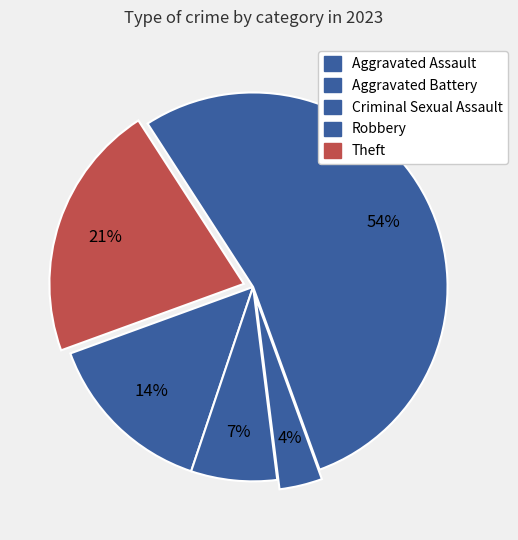

Rank the categories by value from lowest to highest.

Criminal Sexual Assault, Aggravated Battery, Aggravated Assault, Theft, Robbery